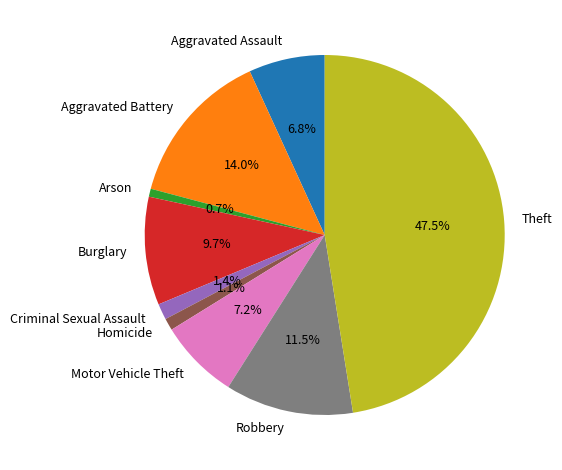

True or false: Criminal Sexual Assault accounts for 1% of the total.

True